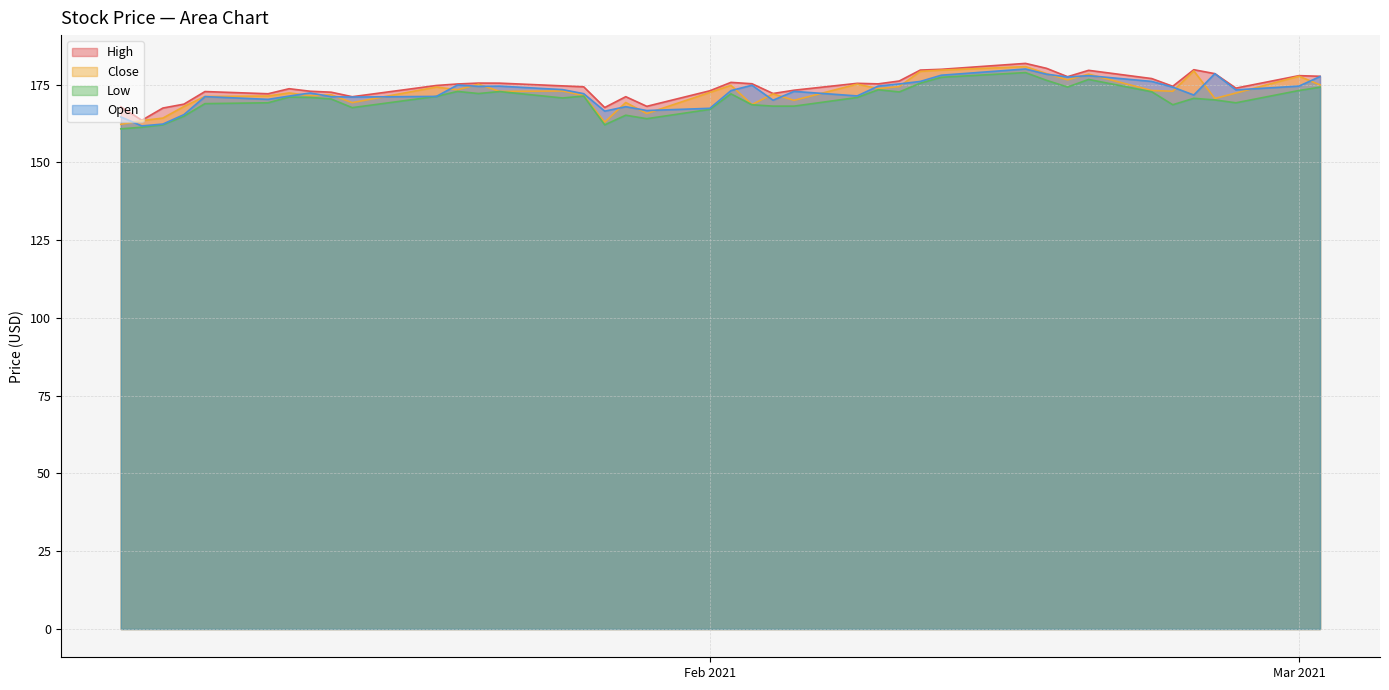

True or false: Open and Low intersect in this chart.

False